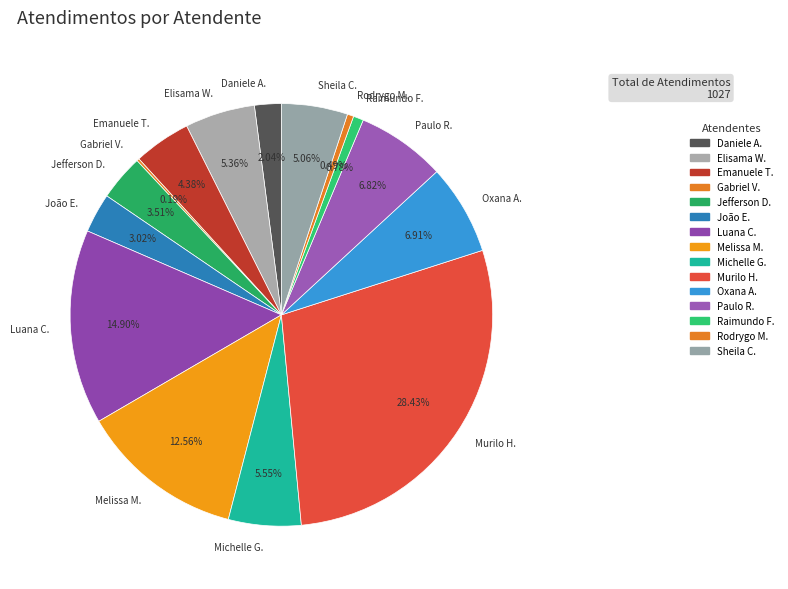

Does any single category account for the majority?

No